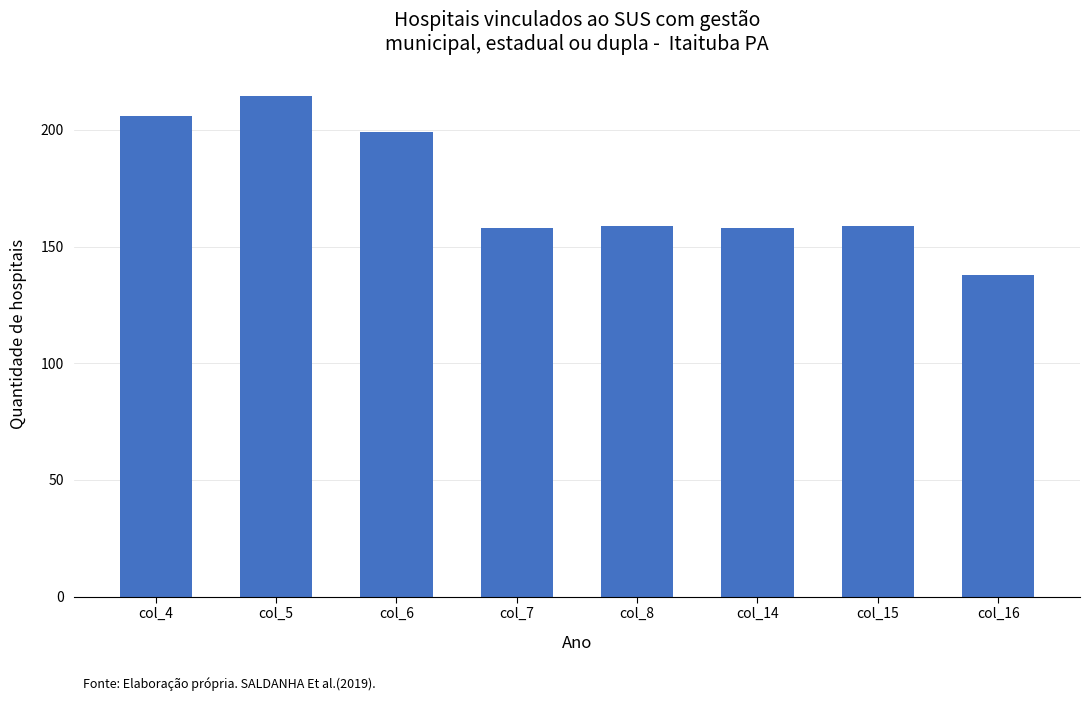

What is the minimum value shown in the chart?

138.0